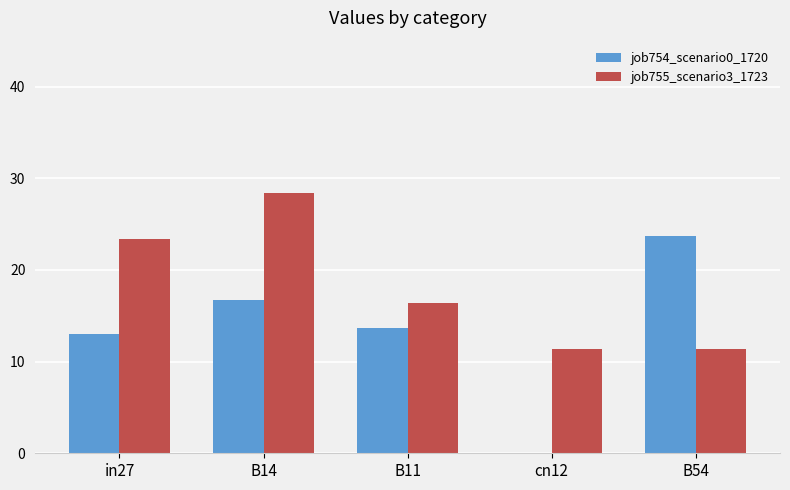

The job755_scenario3_1723 series shows 0.2 at B54. True or false?

False